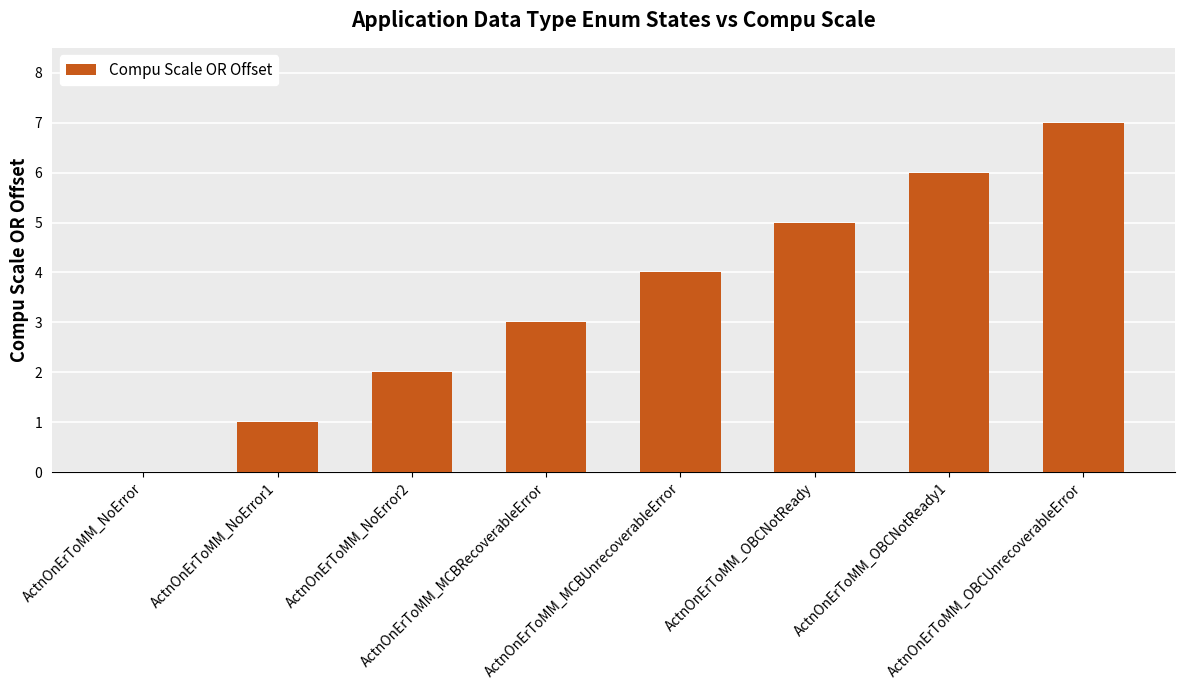

What is the maximum value shown in the chart?

7